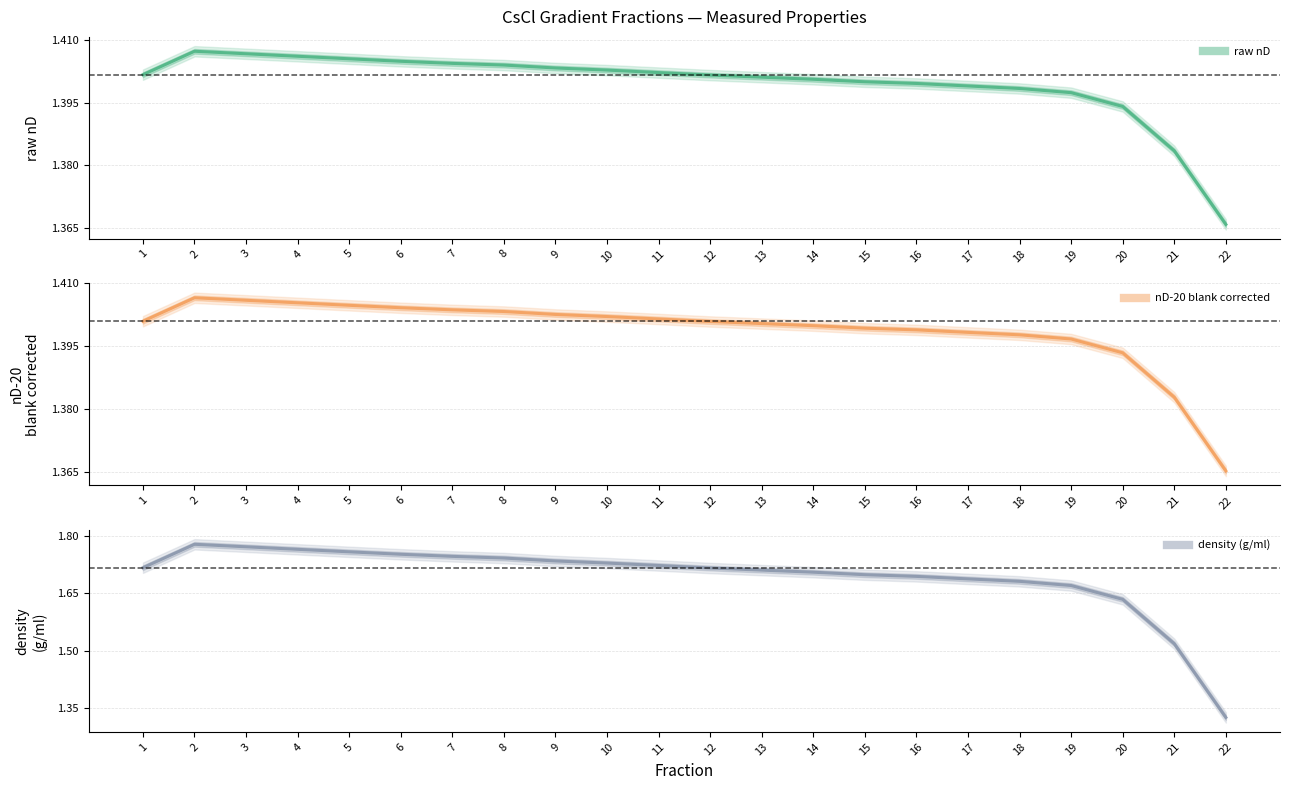

Is the value of raw nD at 5 greater than the value of nD-20 blank corrected at 19?

Yes